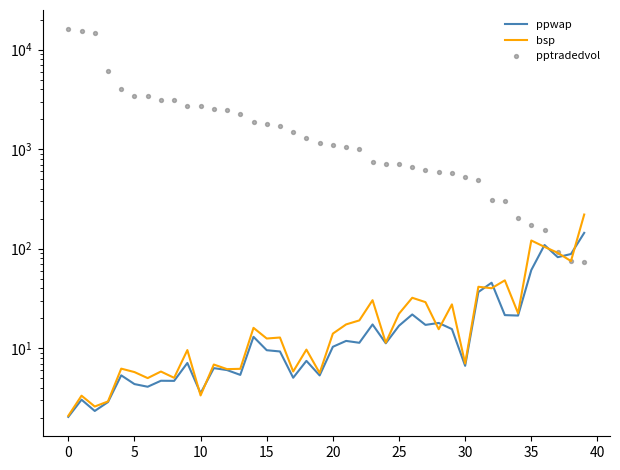

At how many categories does at least one series exceed 953?

23